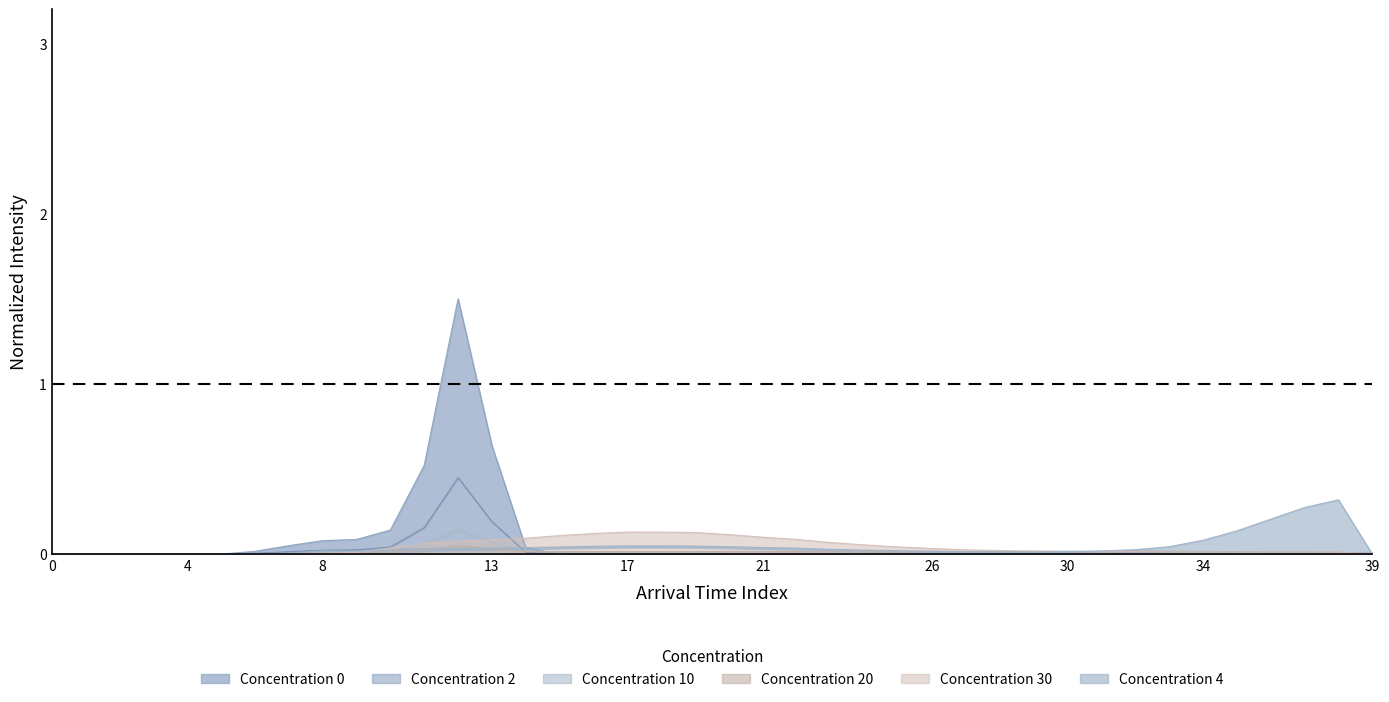

The value of Concentration 0 at 39 is 0.0. True or false?

True